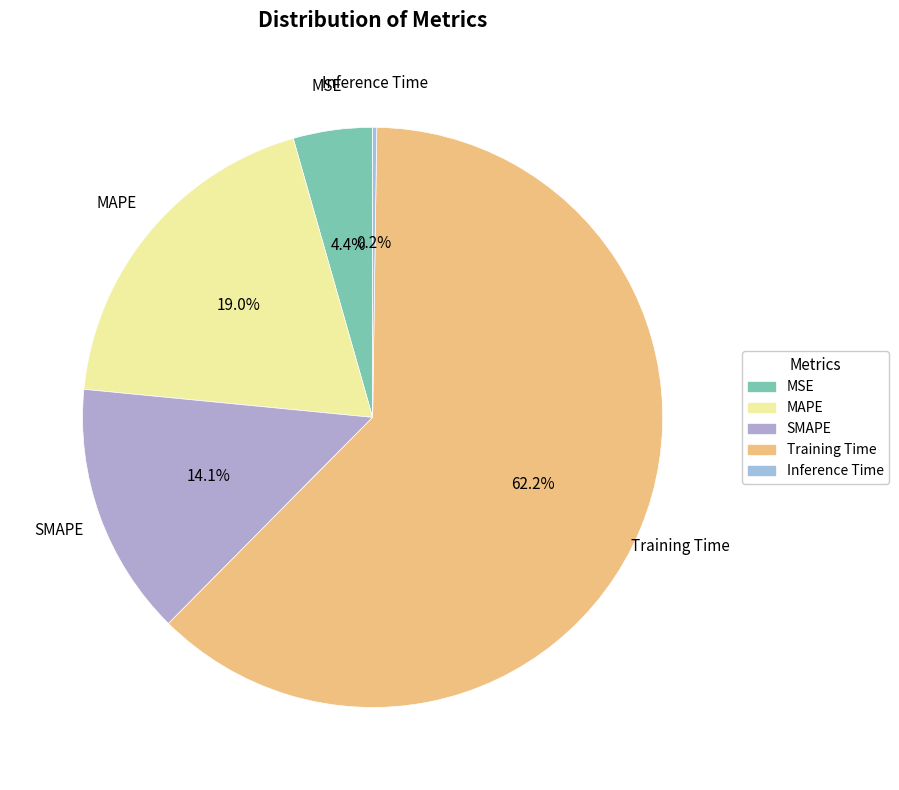

To the nearest percent, what is the average slice percentage?

20%